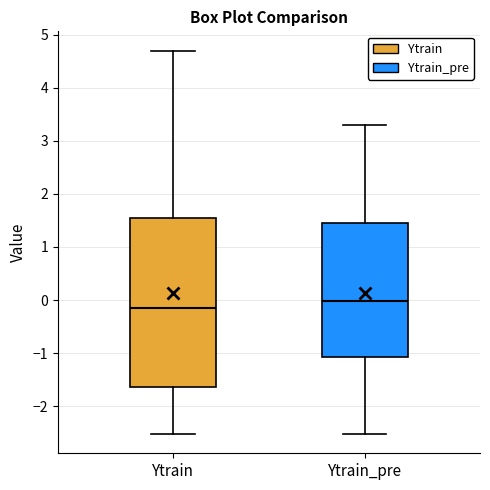

Where is the lower edge of the box for Ytrain on the y-axis? The values are not printed on the chart, so give them approximately, as read against the axis.

-1.6